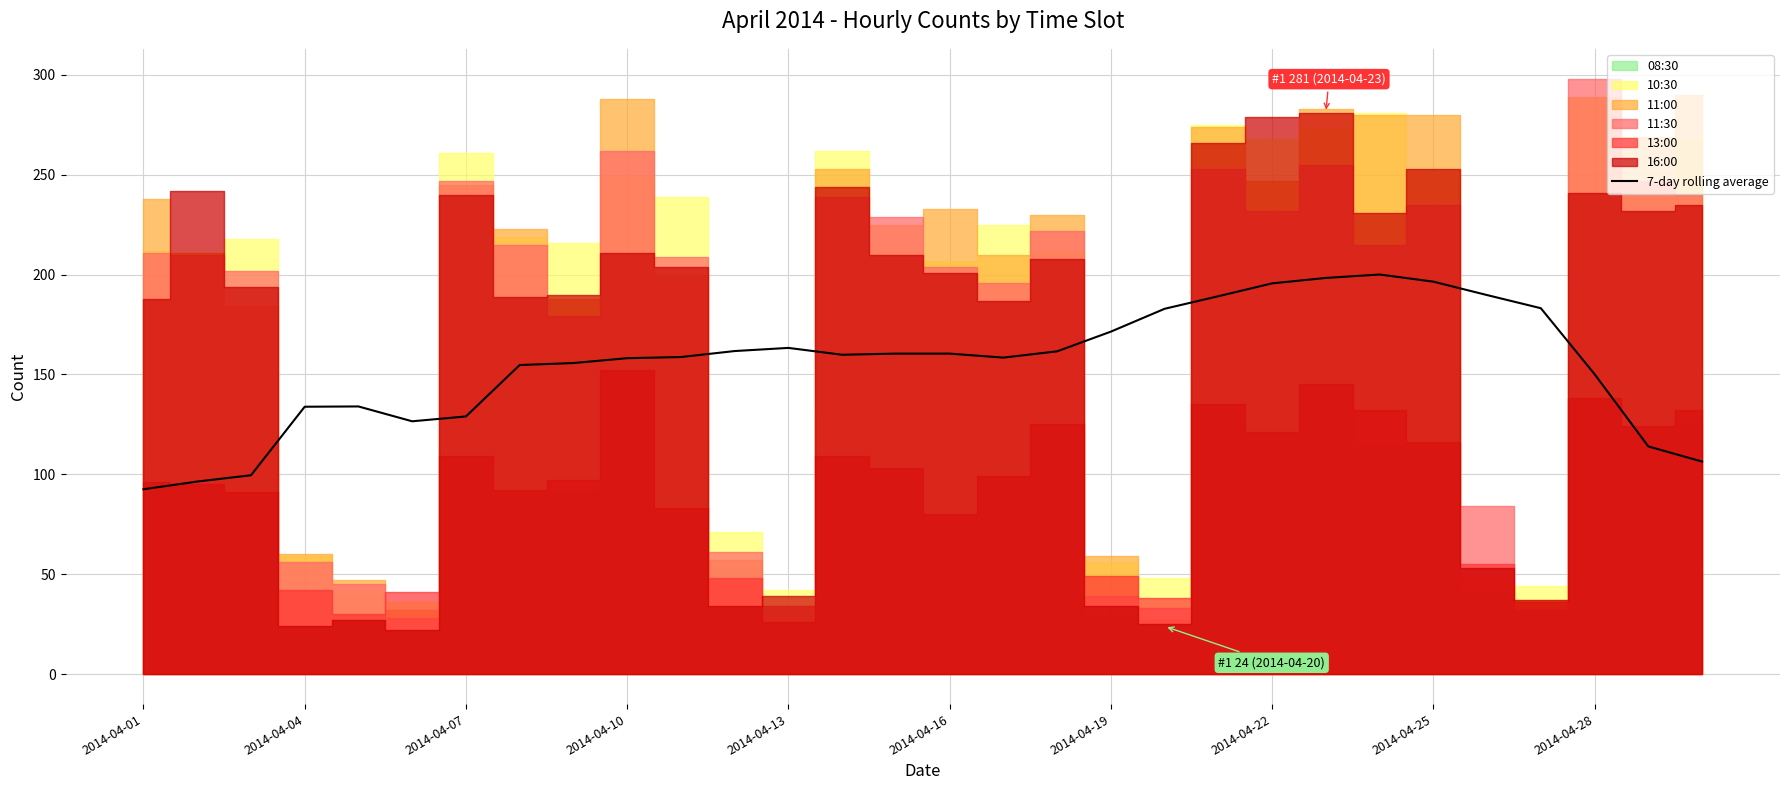

What is the ratio of the value at 16 to the value at 20?

0.8